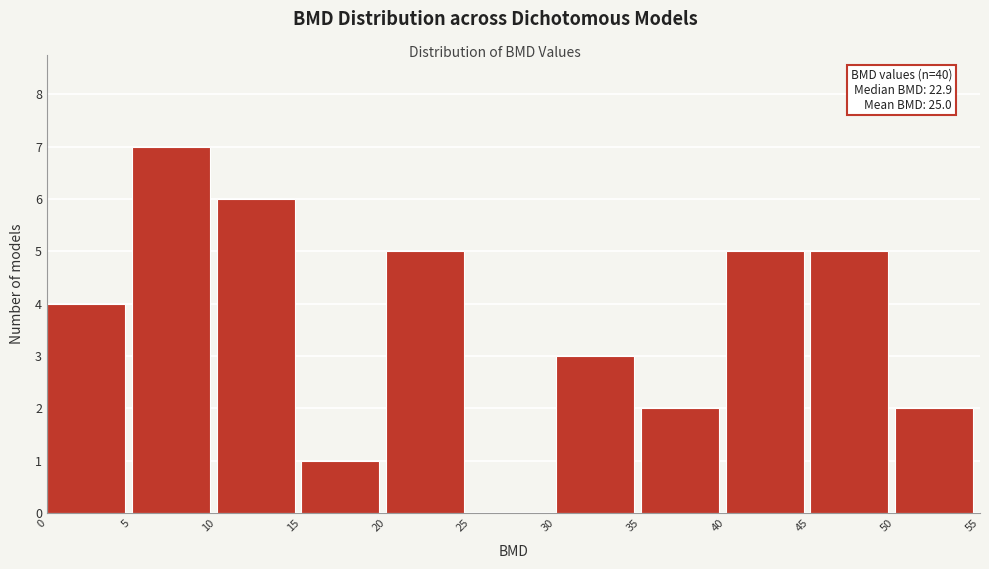

Which range on the x-axis has the tallest bar?

5 to 10